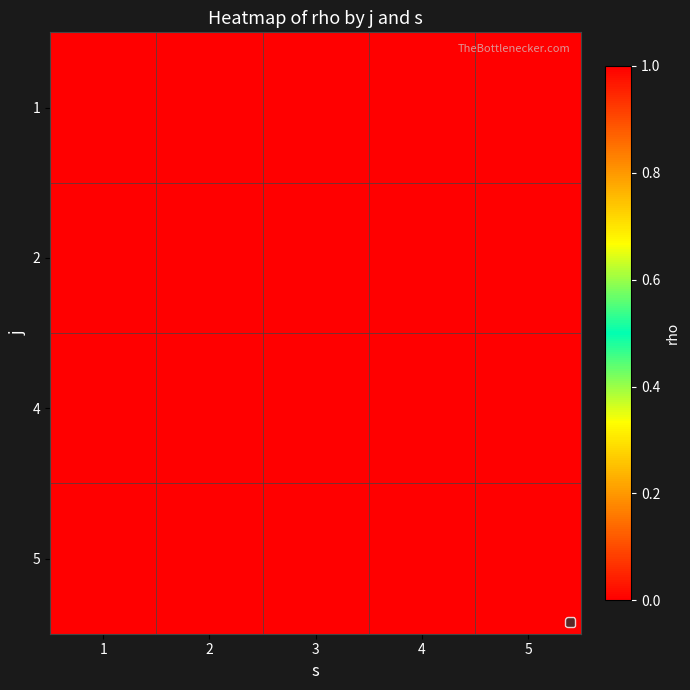

Reading right to left, extract all data points from this chart.

1: 5=0	4=0	3=0	2=0	1=1
2: 5=1	4=1	3=1	2=1	1=1
4: 5=1	4=1	3=1	2=1	1=1
5: 5=1	4=1	3=1	2=1	1=1